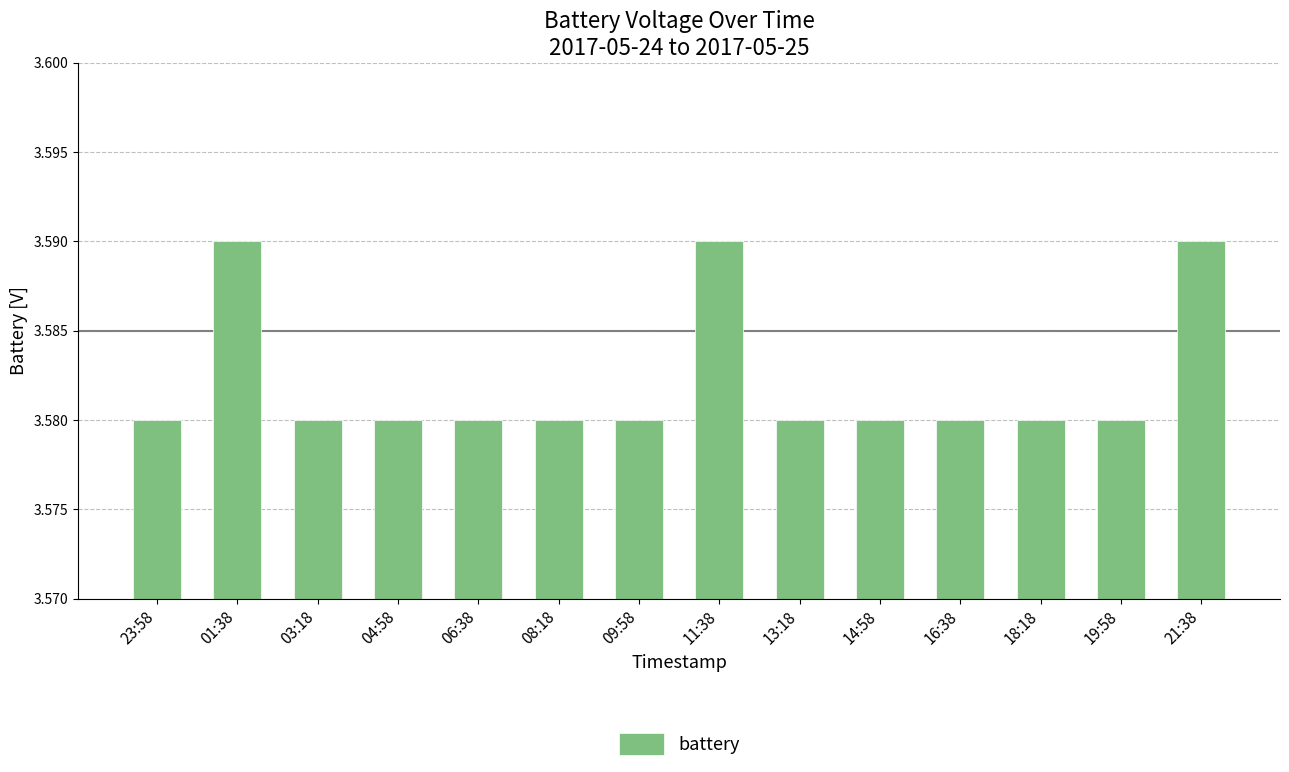

Approximately how many times larger is the value at 14:58 compared to 16:38?

1.0